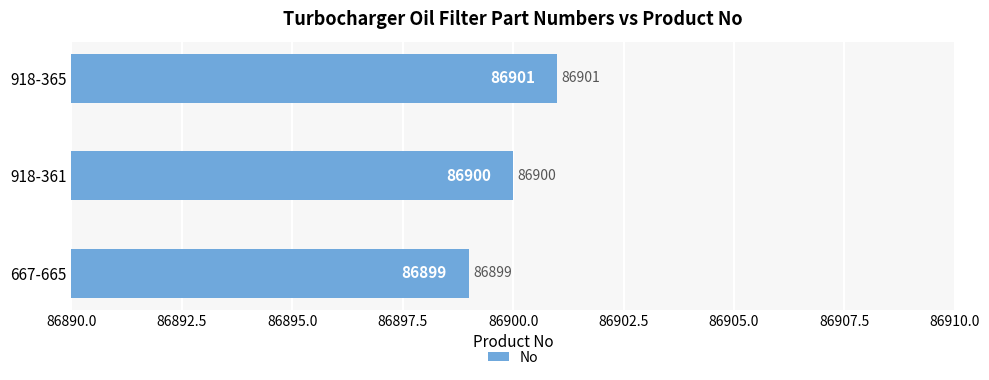

What is the minimum value shown in the chart?

86899